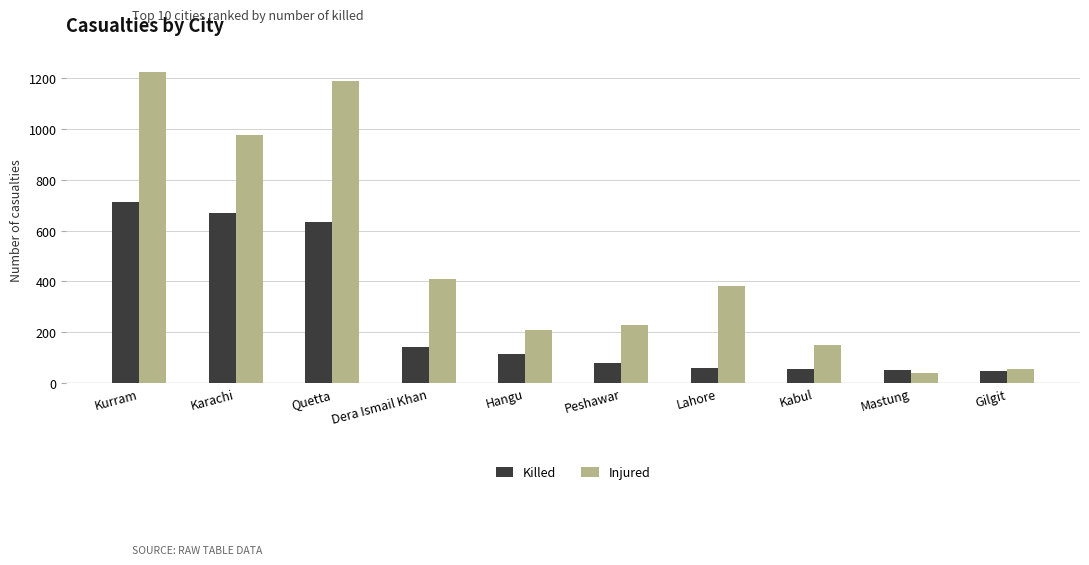

Rank the categories by Injured value from lowest to highest.

Mastung, Gilgit, Kabul, Hangu, Peshawar, Lahore, Dera Ismail Khan, Karachi, Quetta, Kurram